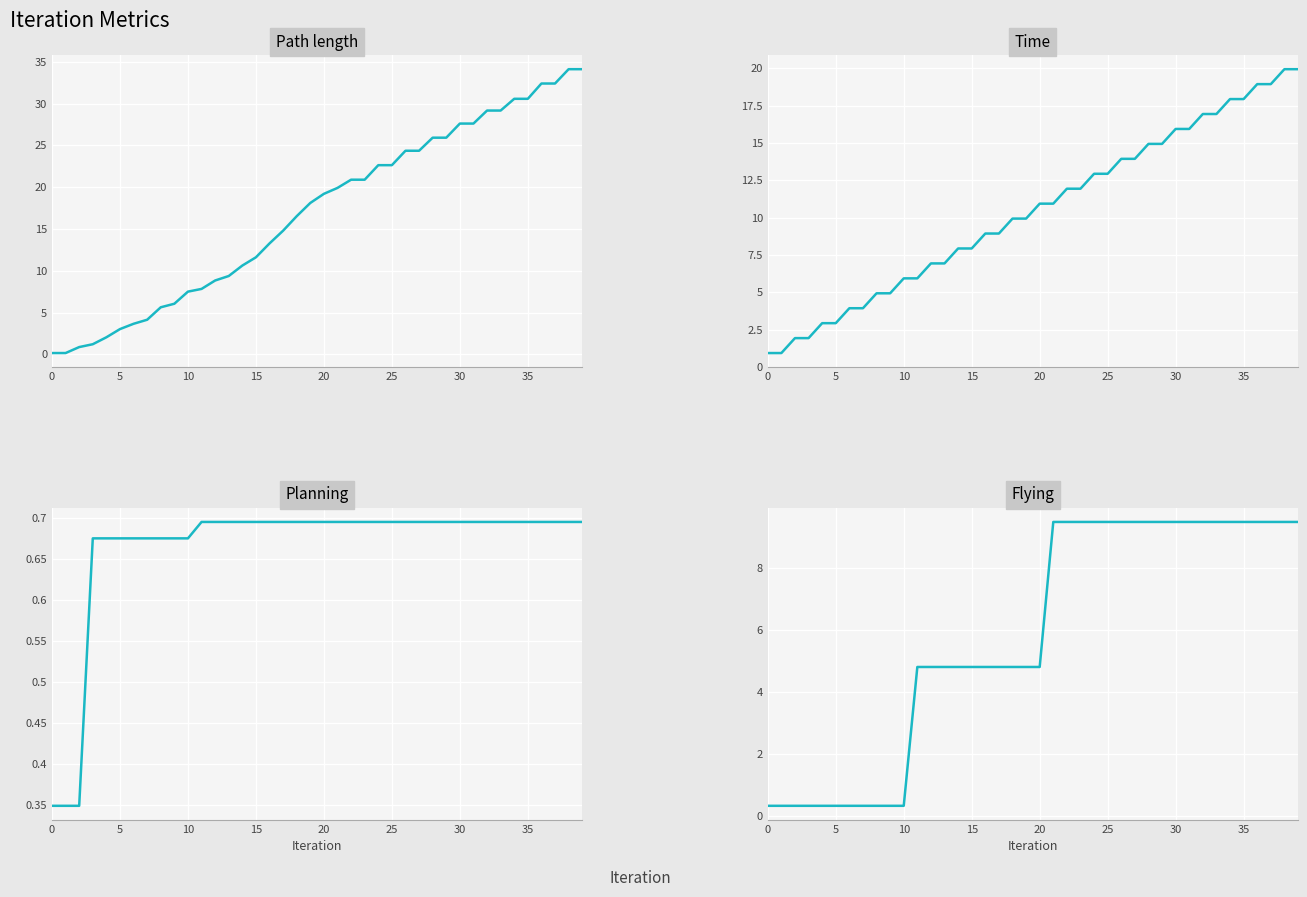

At which category does the chart reach its peak across all series?

38